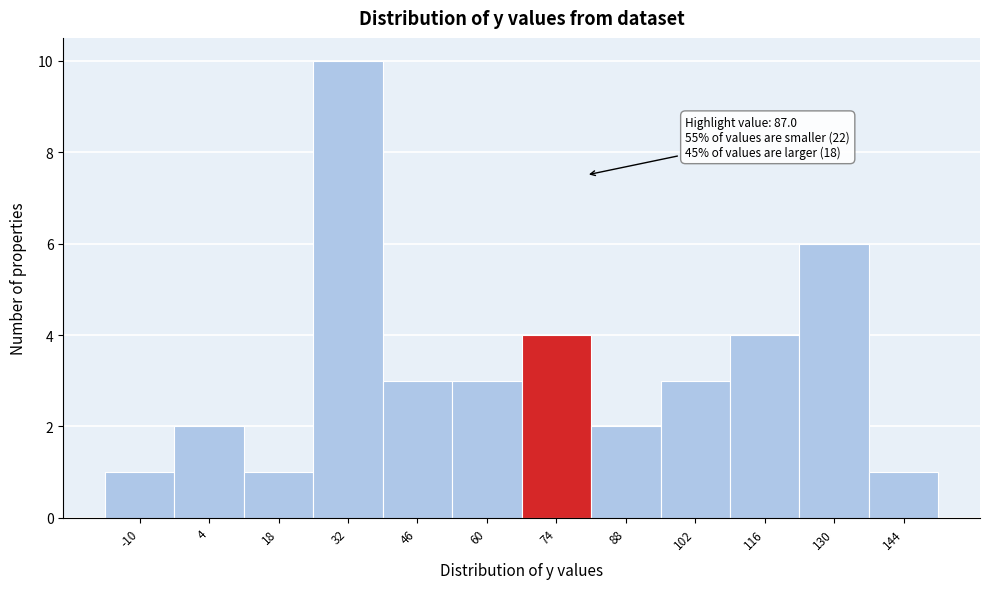

Reading right to left, list all the values displayed in this chart.

144=1	130=6	116=4	102=3	88=2	74=4	60=3	46=3	32=10	18=1	4=2	-10=1